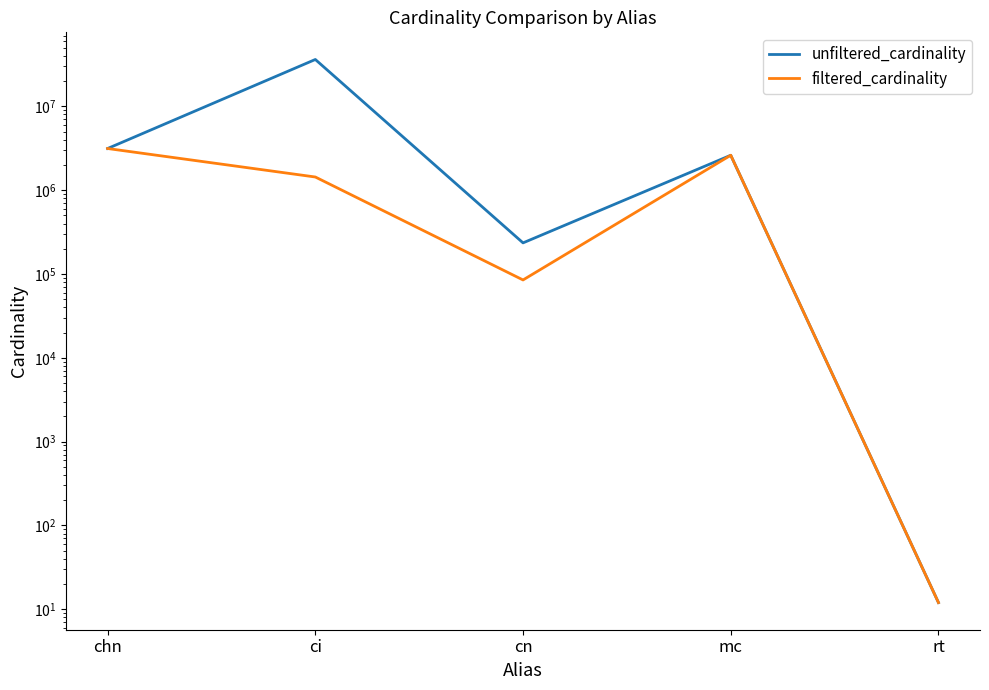

Which label corresponds to the smallest value in the chart?

rt